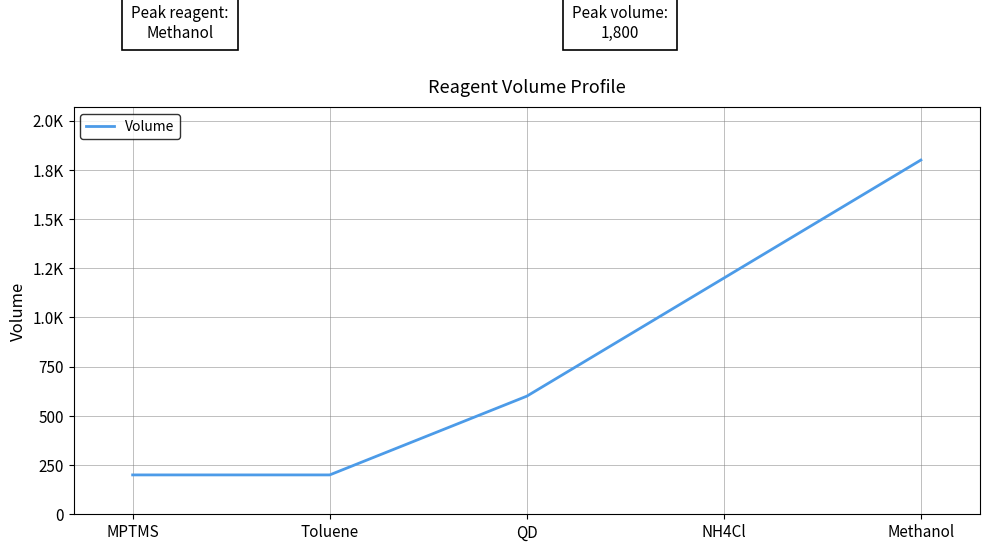

True or false: the data shows 3178 at Methanol.

False